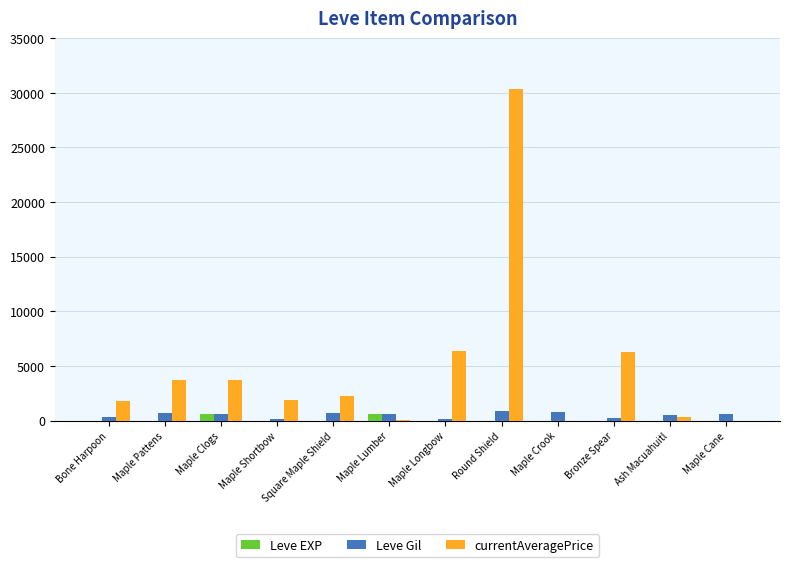

What is the sum of all Leve Gil values?

6180